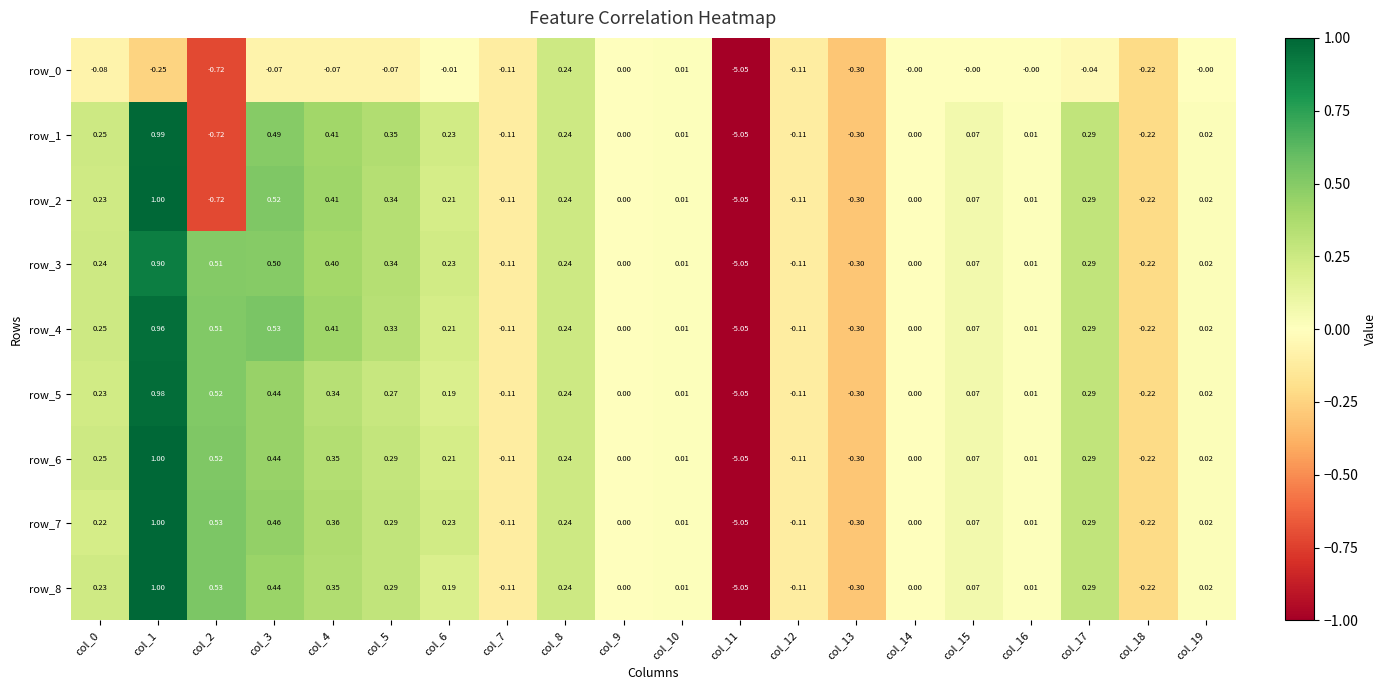

Is it true that row_3 equals 0.0 at col_19?

True